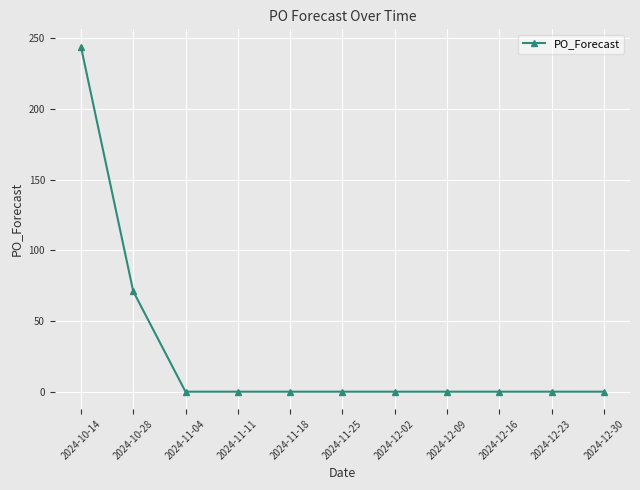

Count the number of values greater than 0.

2